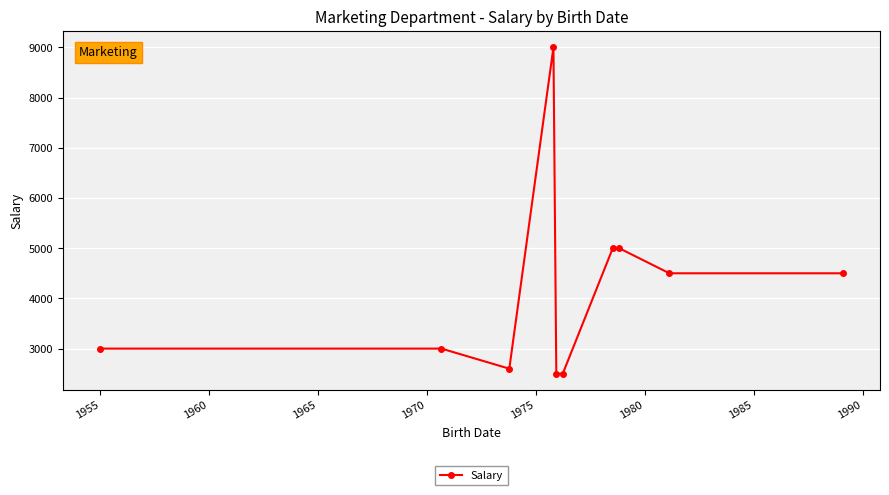

What is the minimum value shown in the chart?

2500